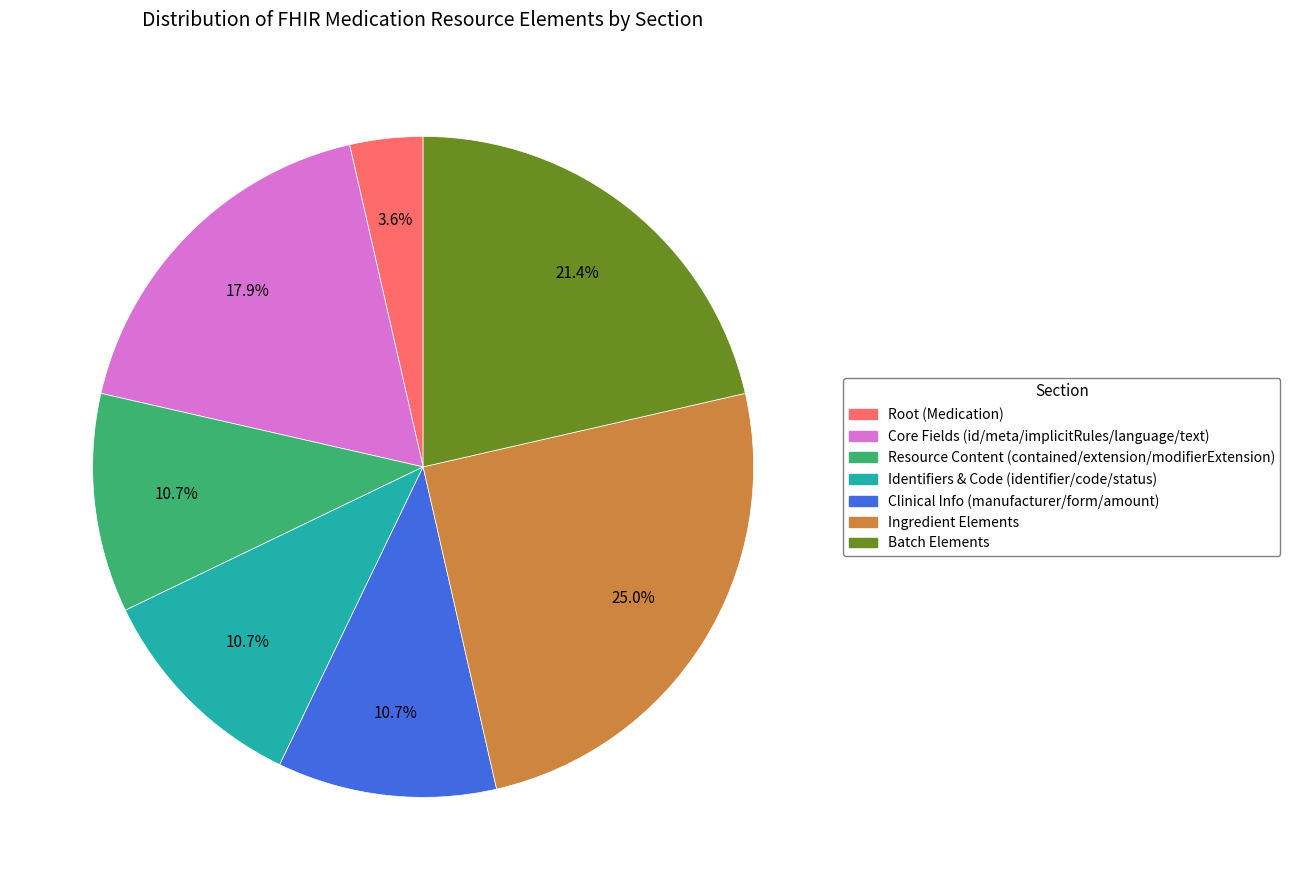

How many segments does this pie chart have?

7